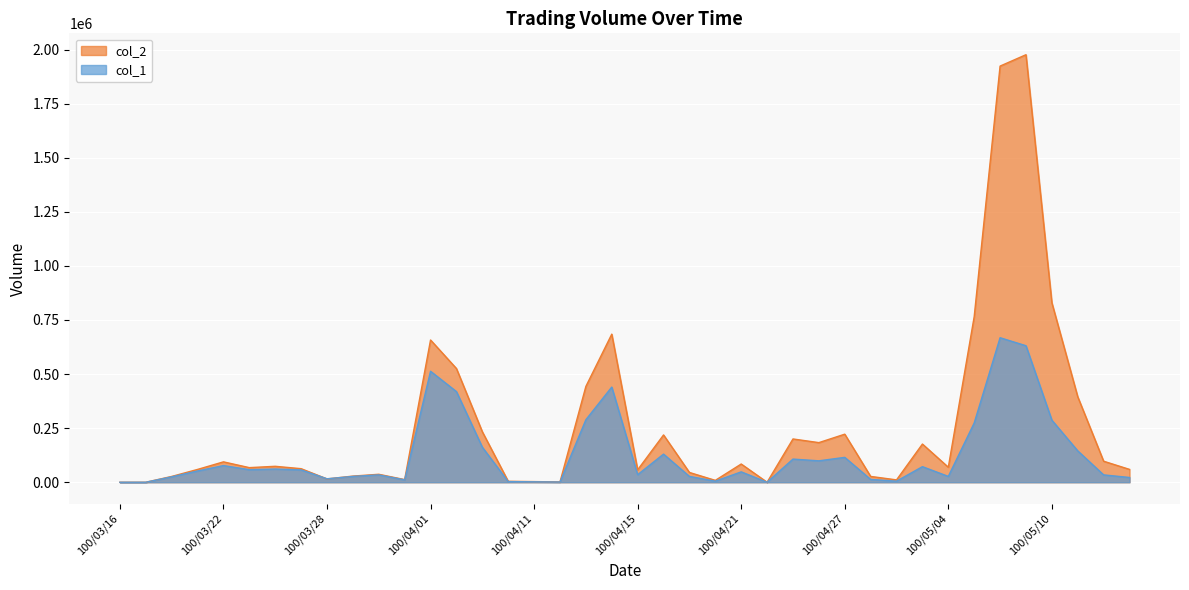

What is the total value across all series at 100/05/12?

131190